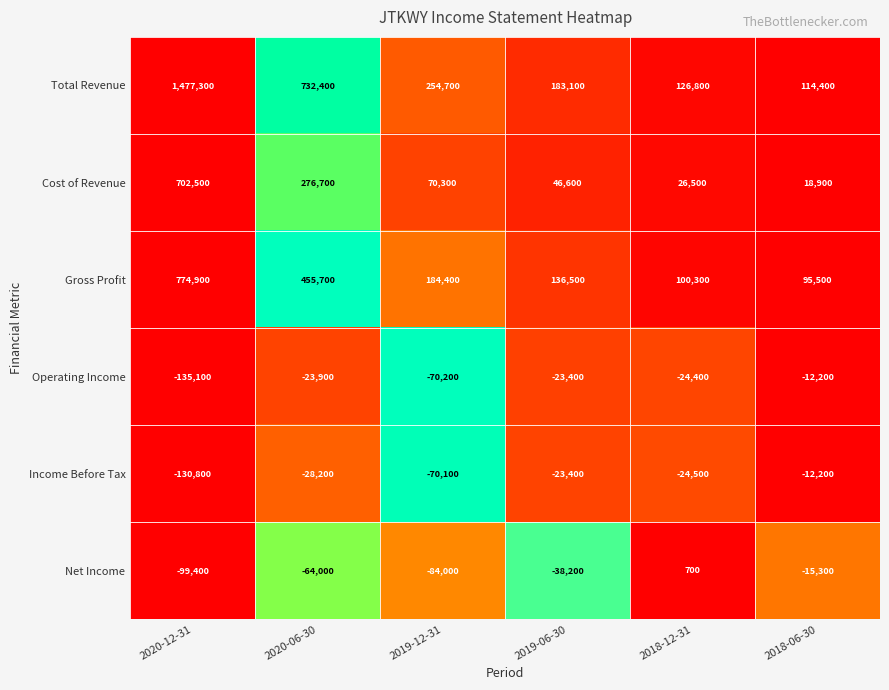

Which series has the largest total across all categories?

Total Revenue